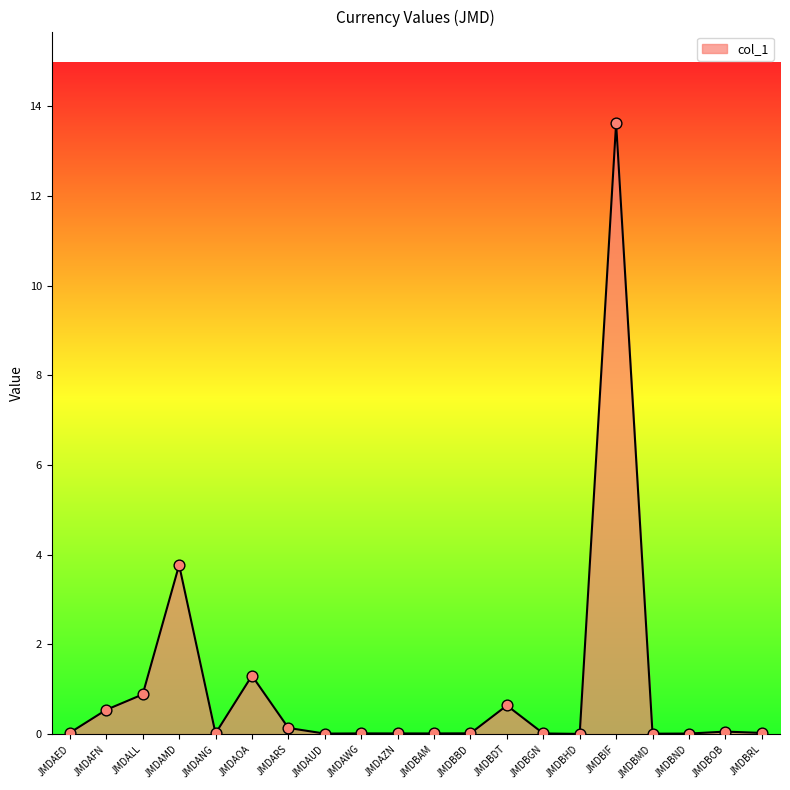

Between JMDAFN and JMDARS, which is larger?

JMDAFN